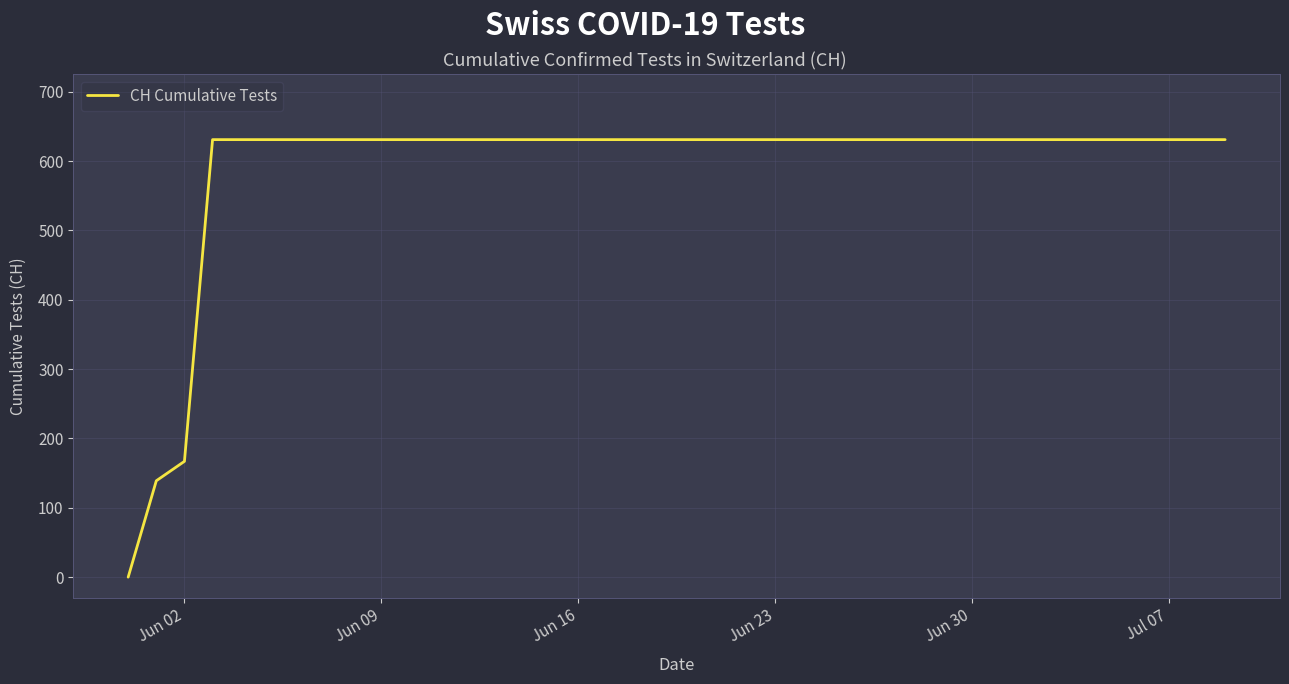

What is the maximum value shown in the chart?

631